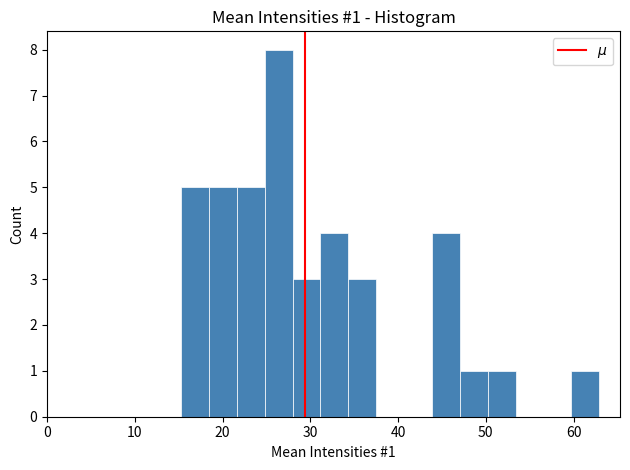

Read against the x-axis, roughly where is the centre of the tallest bar?

26